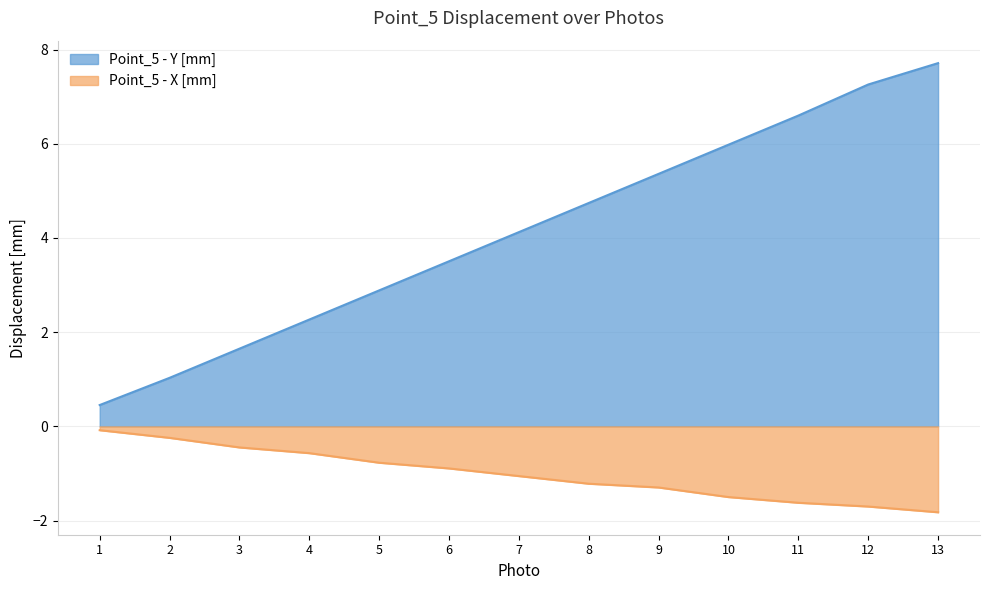

Reading left to right, what are all the values shown in this chart?

Point_5 - Y [mm]: 0.5	1.0	1.6	2.3	2.9	3.5	4.1	4.7	5.4	6.0	6.6	7.3	7.7
Point_5 - X [mm]: -0.1	-0.2	-0.4	-0.6	-0.8	-0.9	-1.1	-1.2	-1.3	-1.5	-1.6	-1.7	-1.8